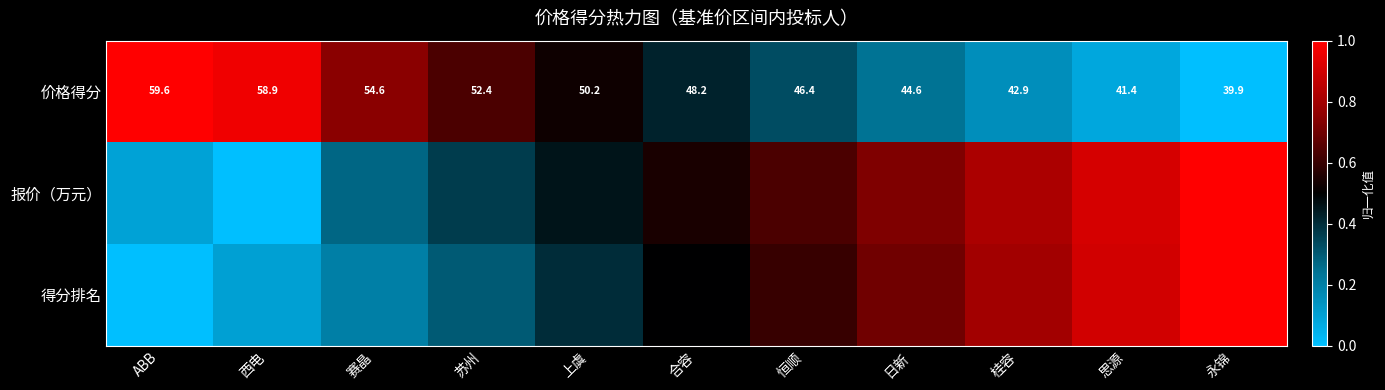

At which label does 价格得分 first exceed 48?

ABB